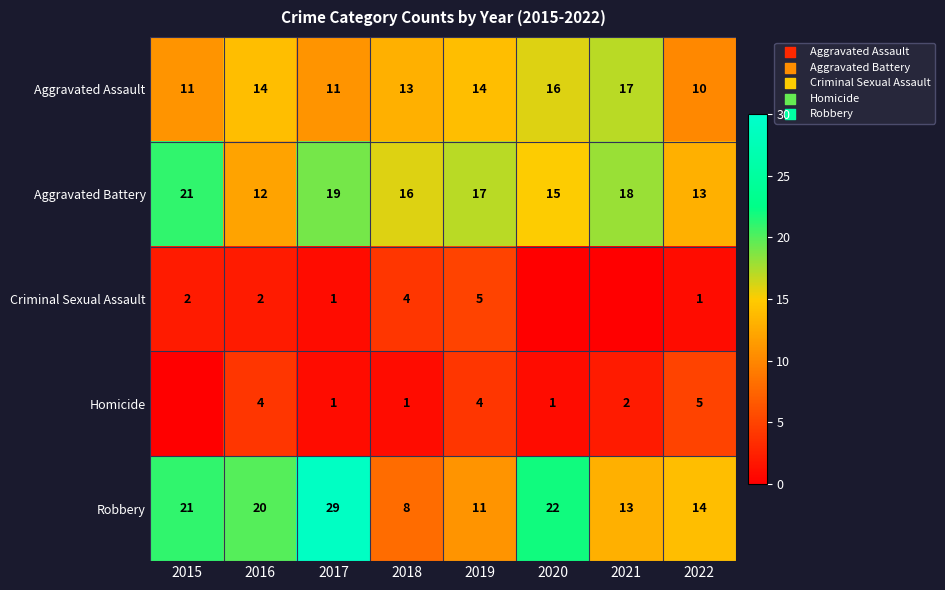

The Criminal Sexual Assault series shows 3 at 2015. True or false?

False